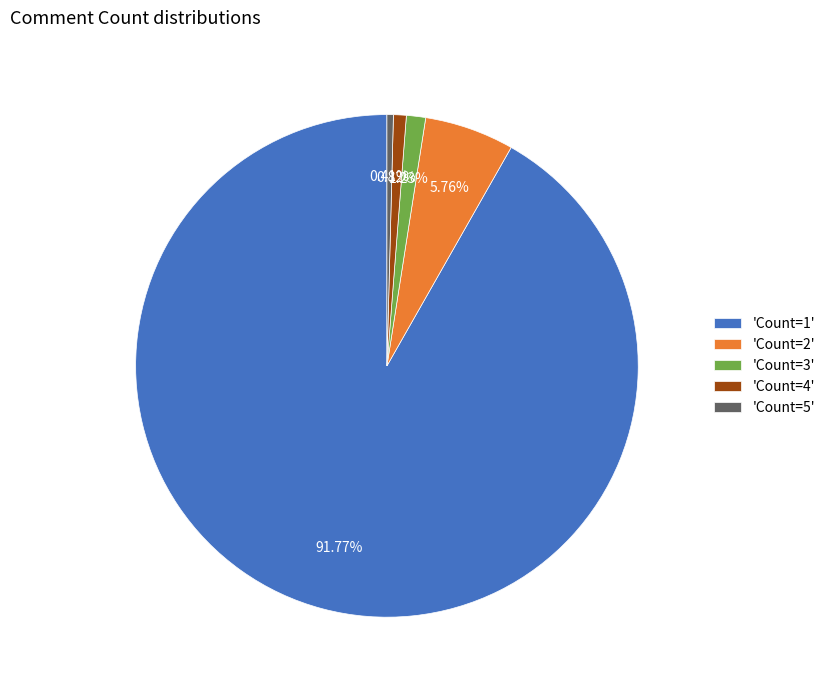

Does 'Count=4' account for over 50% of the chart?

No